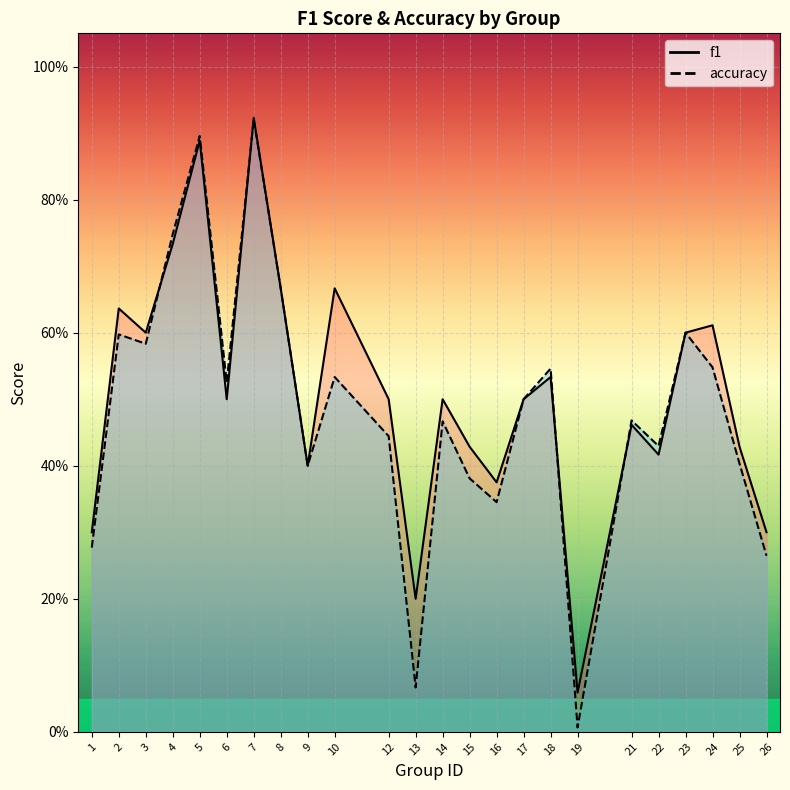

Reading left to right, list all the values displayed in this chart.

f1: 0.3	0.6	0.6	0.7	0.9	0.5	0.9	0.7	0.4	0.5	0.4	0.1	0.5	0.4	0.3	0.5	0.5	0.0	0.5	0.4	0.6	0.5	0.4	0.3
accuracy: 0.3	0.6	0.6	0.7	0.9	0.5	0.9	0.7	0.4	0.7	0.5	0.2	0.5	0.4	0.4	0.5	0.5	0.1	0.5	0.4	0.6	0.6	0.4	0.3